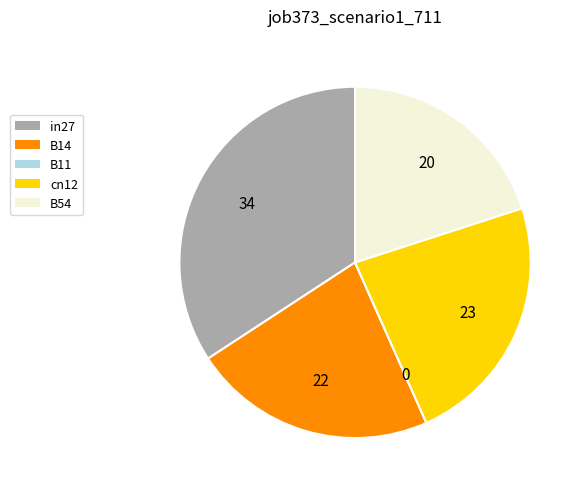

The cn12 slice represents 16% of the pie. True or false?

False